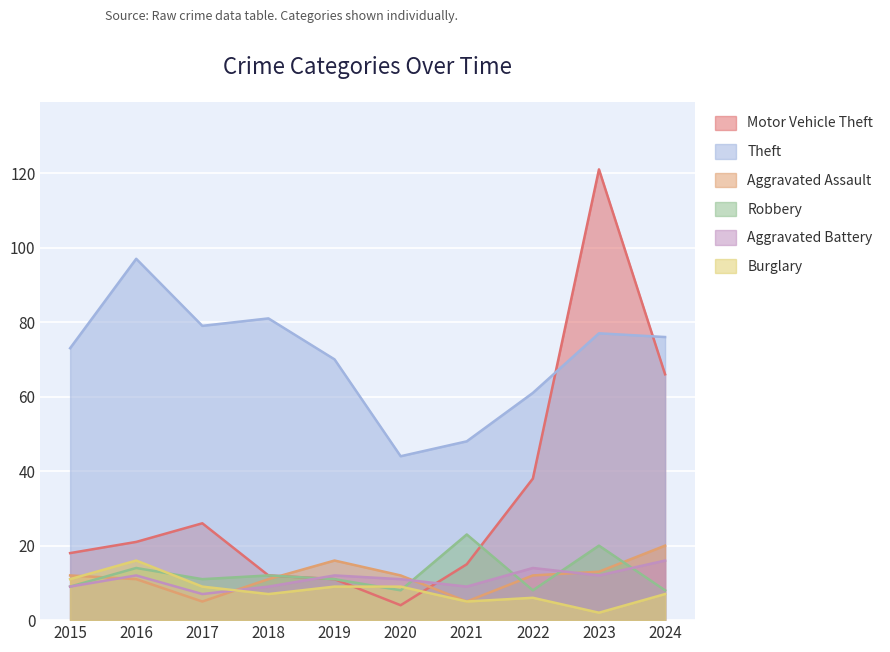

Which category has the lowest value across all series?

2023